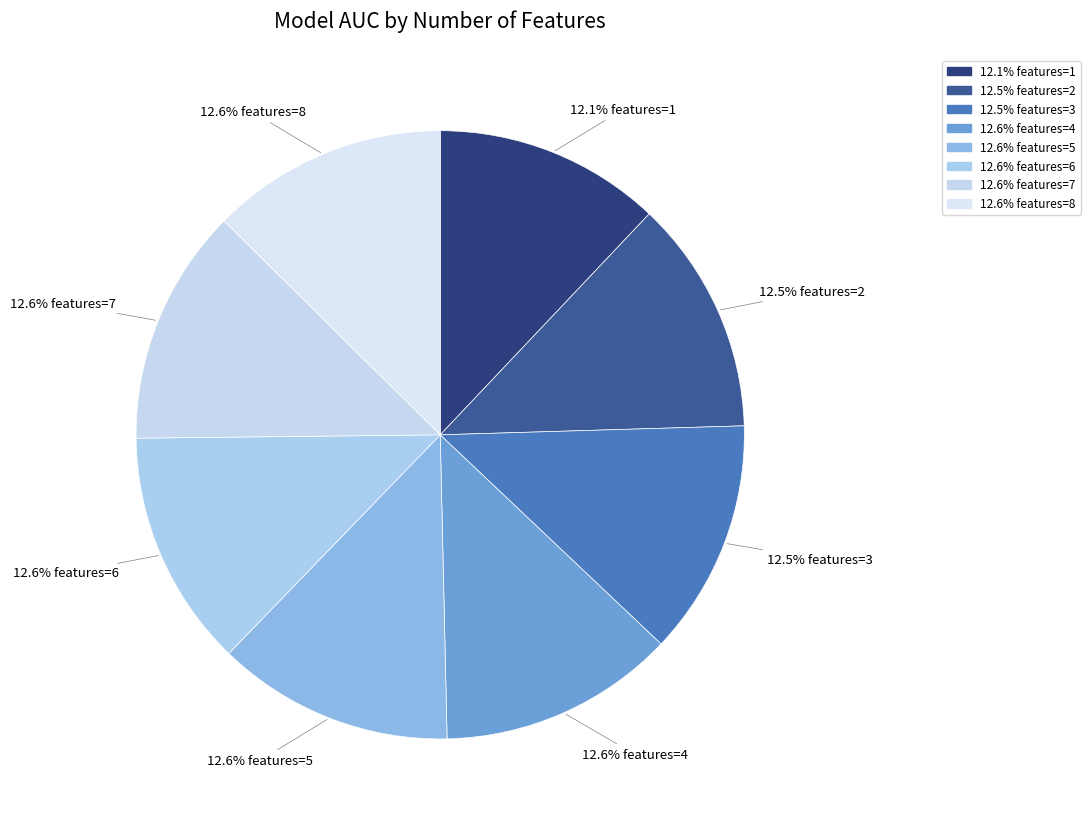

Which category has the biggest portion of the pie?

5